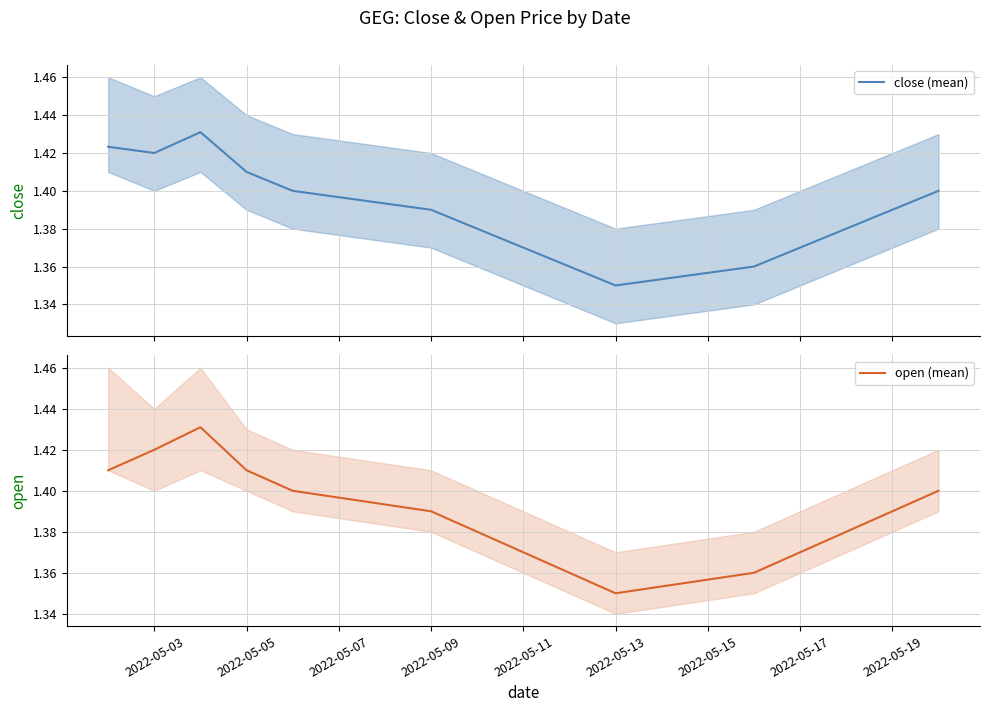

Which series has the widest spread of values?

close (mean)